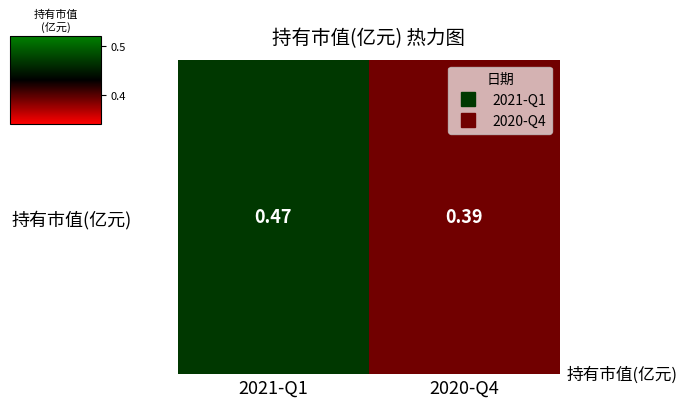

How many distinct data groups are displayed?

1